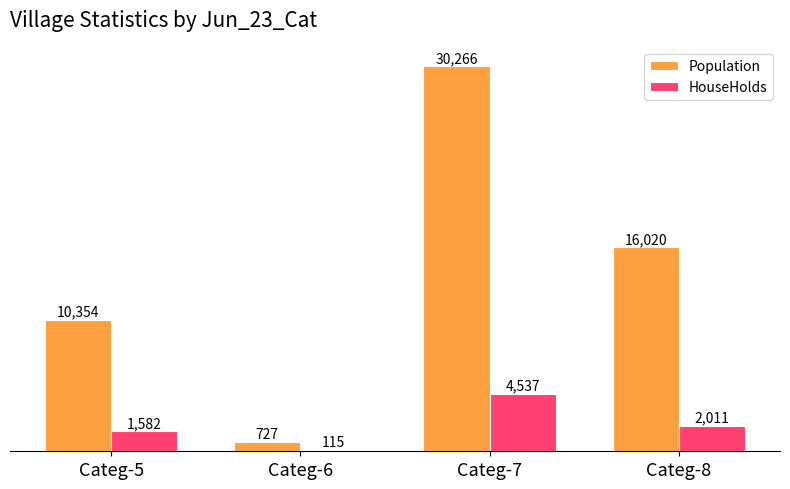

What is the difference between the Population values at Categ-7 and Categ-5?

19912